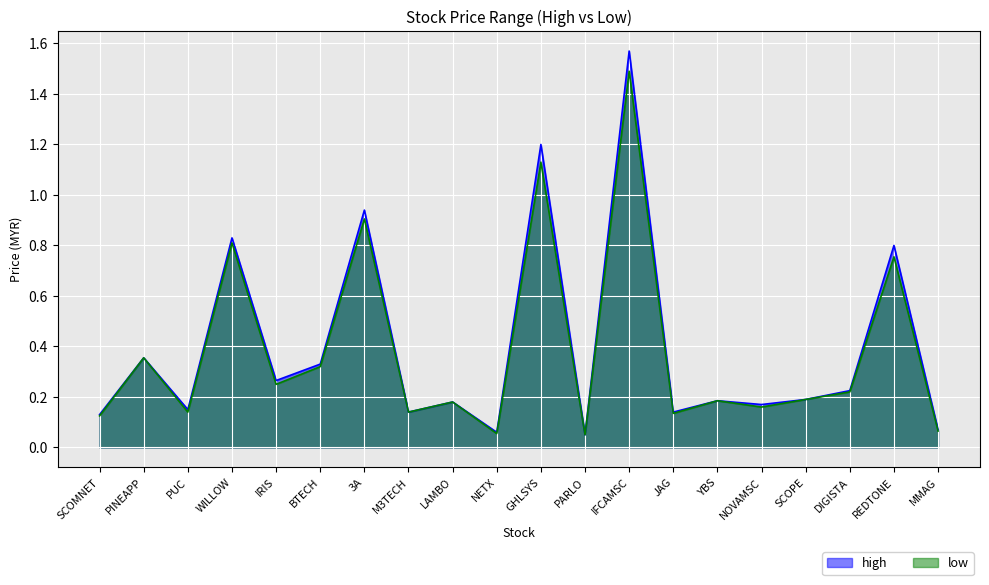

What is the label of the 12th point from the right?

LAMBO